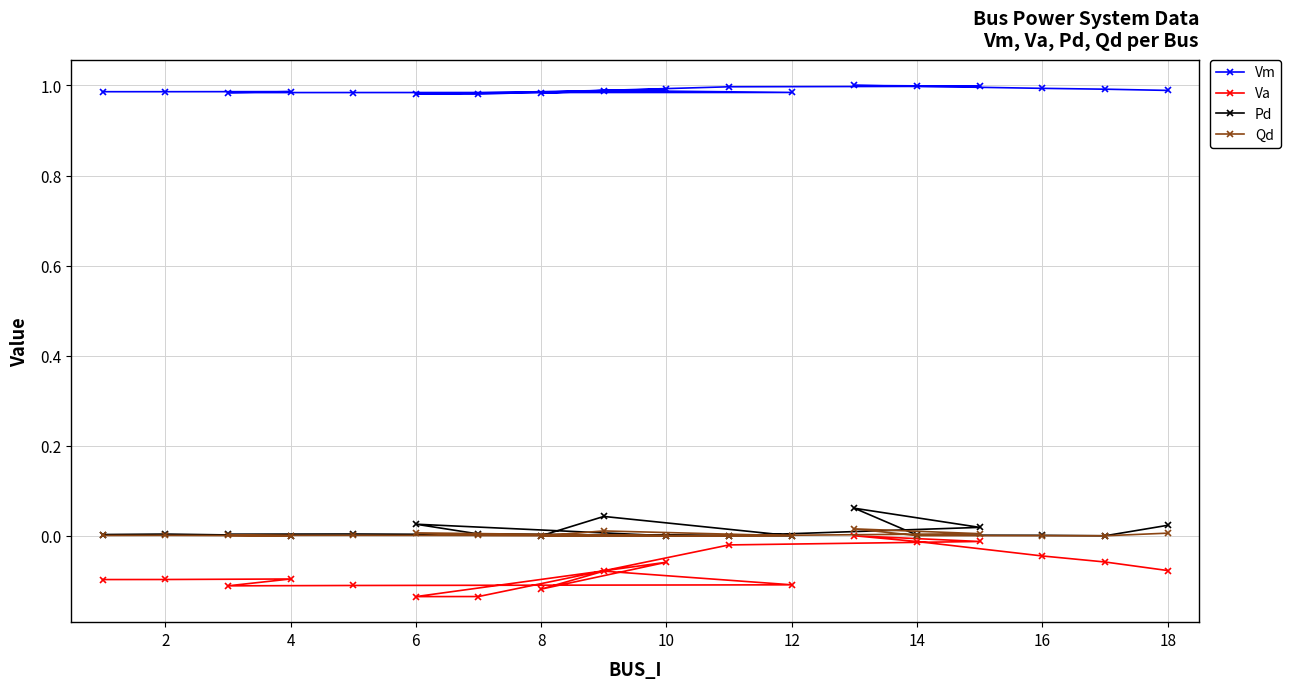

What is the smallest value displayed?

-0.1